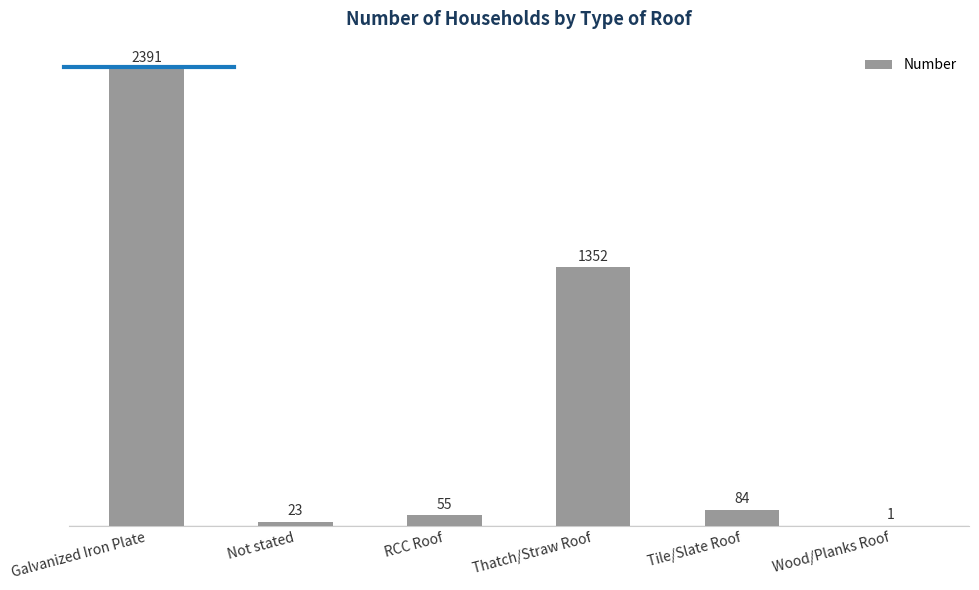

What is the maximum value shown in the chart?

2391